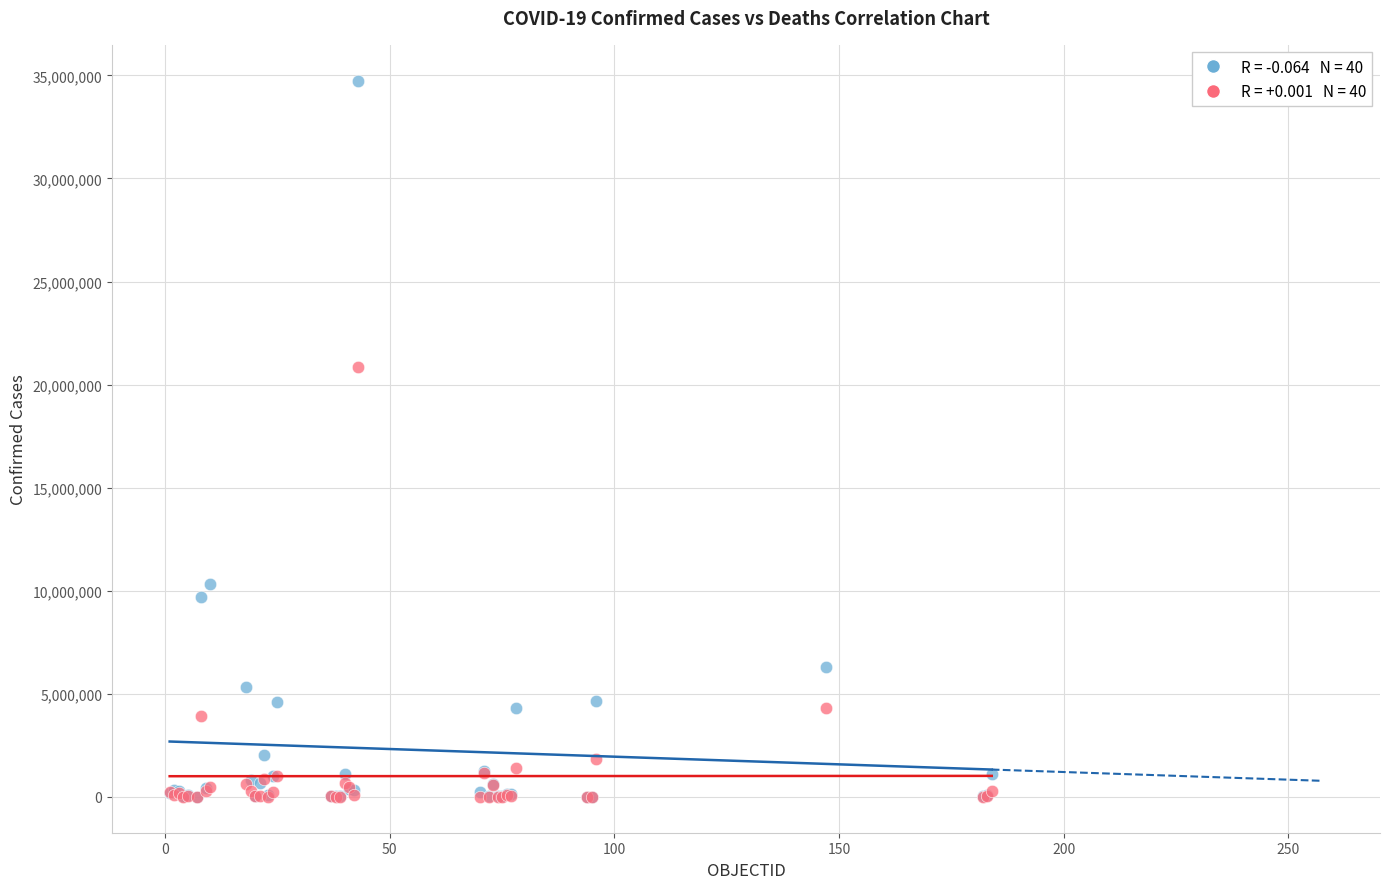

Across all series, what Y value is closest to 17373549?

20847877.2